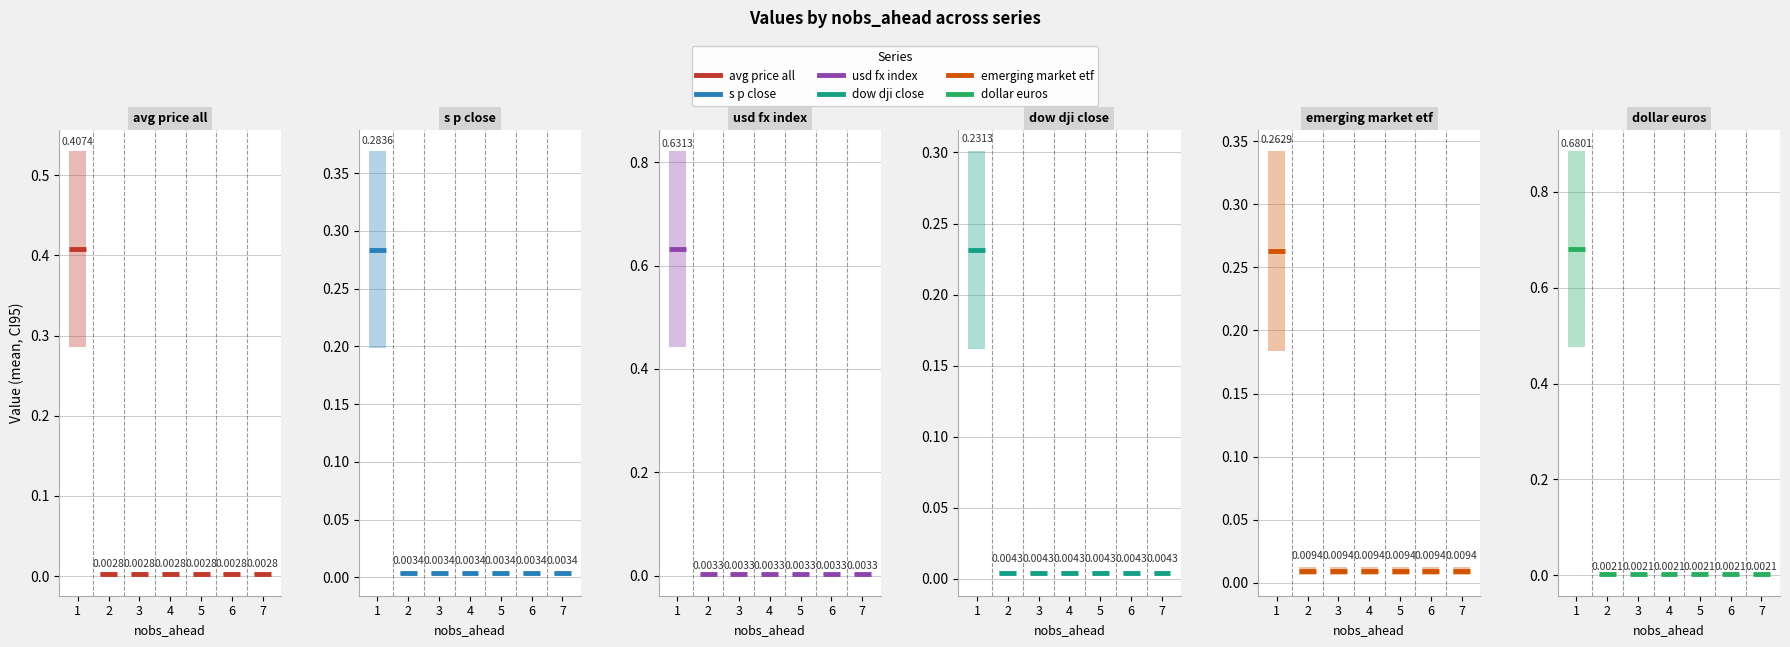

Which category has the lowest value across all series?

2